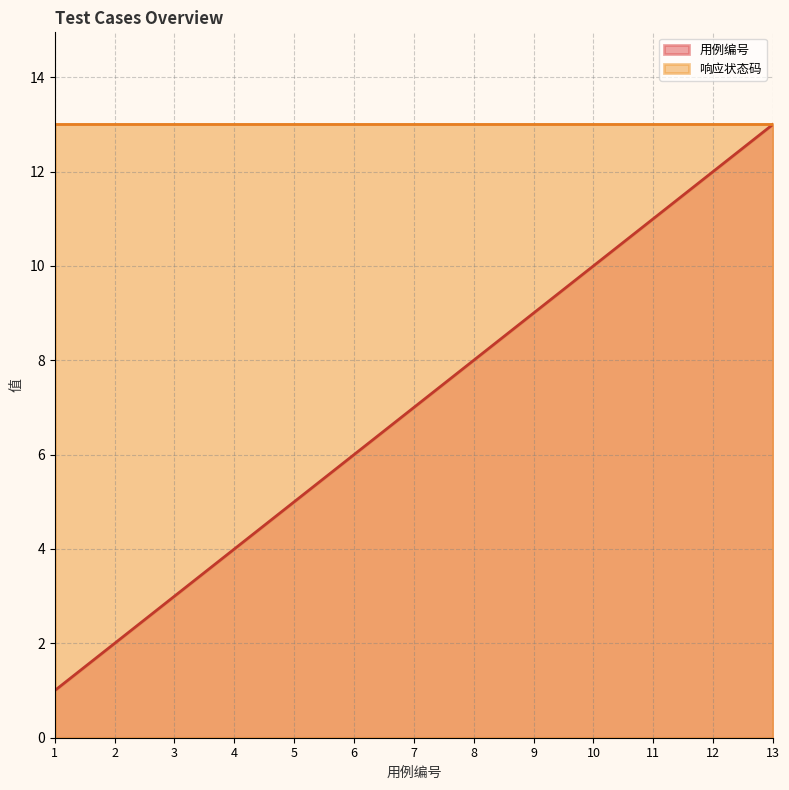

Which label corresponds to the smallest value in the chart?

1